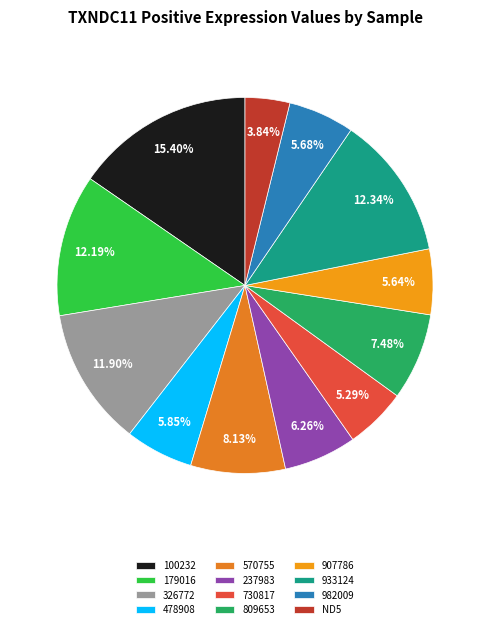

Rank the categories by value from highest to lowest.

0.797, 0.639, 0.631, 0.616, 0.421, 0.387, 0.324, 0.303, 0.294, 0.292, 0.274, 0.199